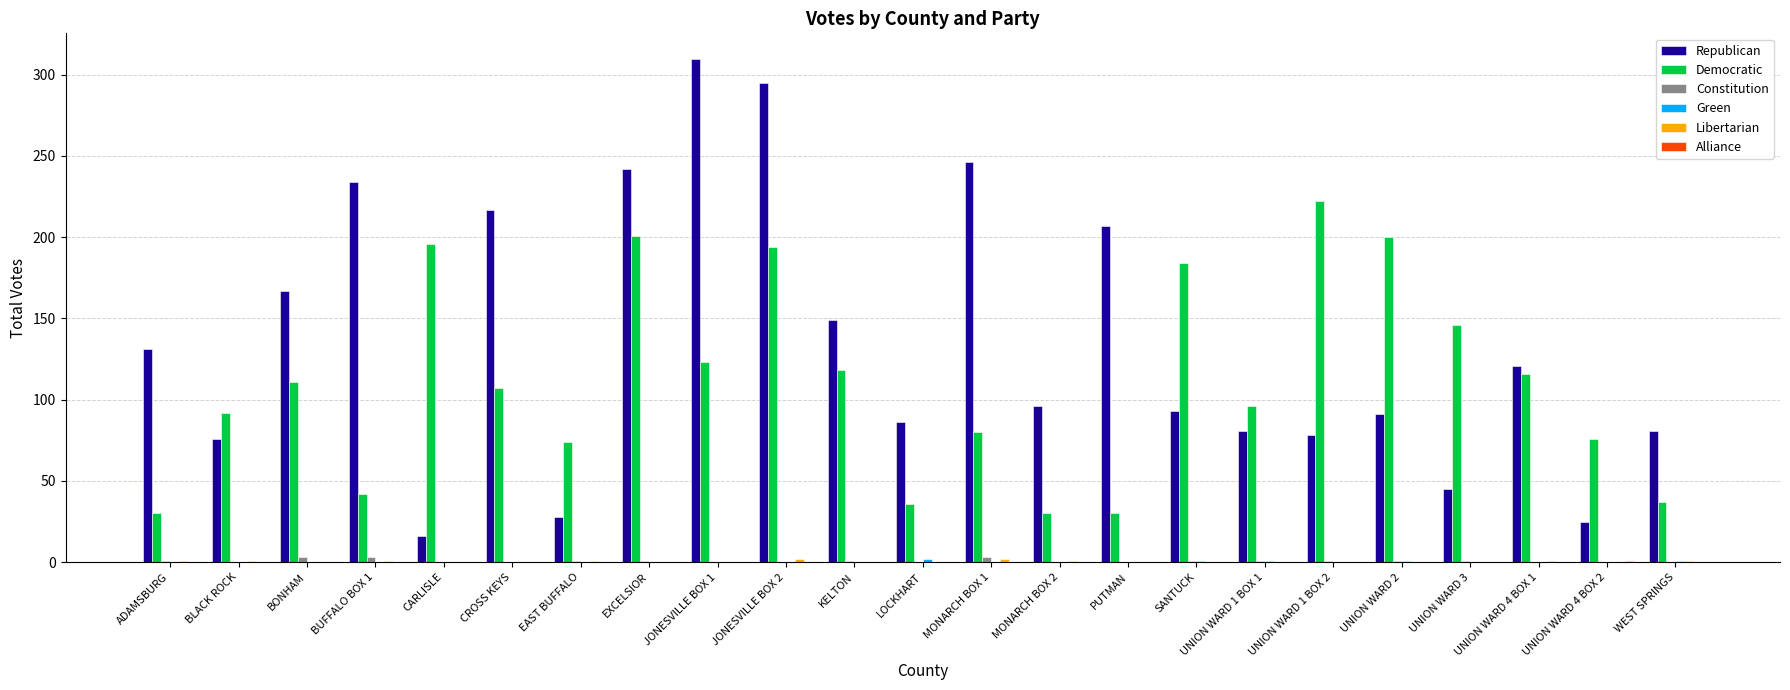

Count the number of data series in this chart.

6